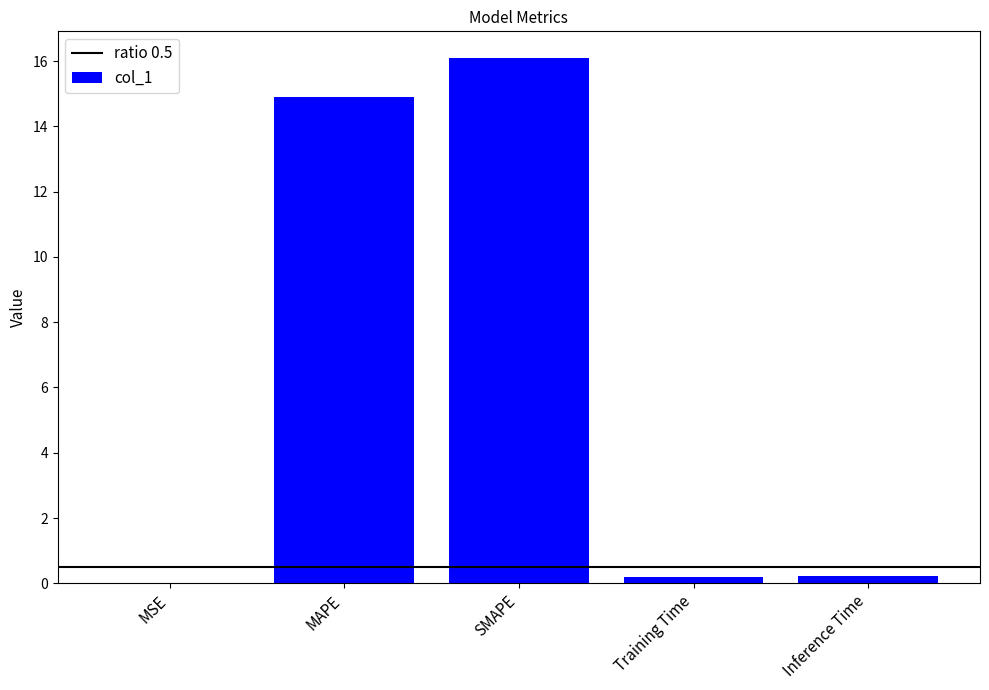

What is the change in value from MAPE to Training Time?

-14.7